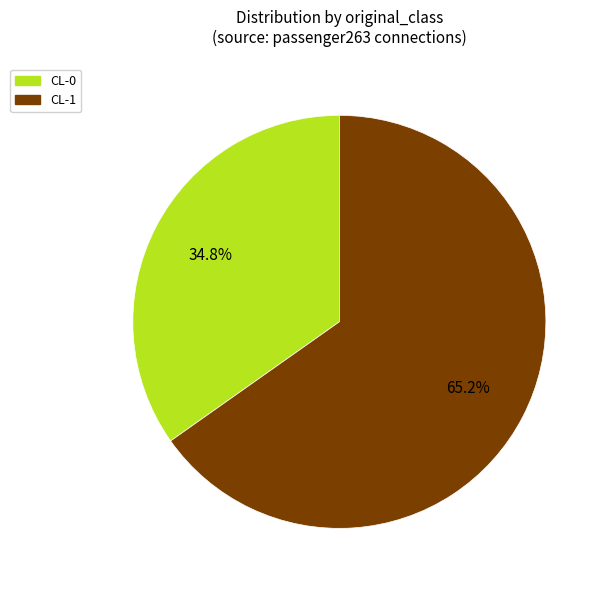

Rank the categories by value from lowest to highest.

CL-0, CL-1